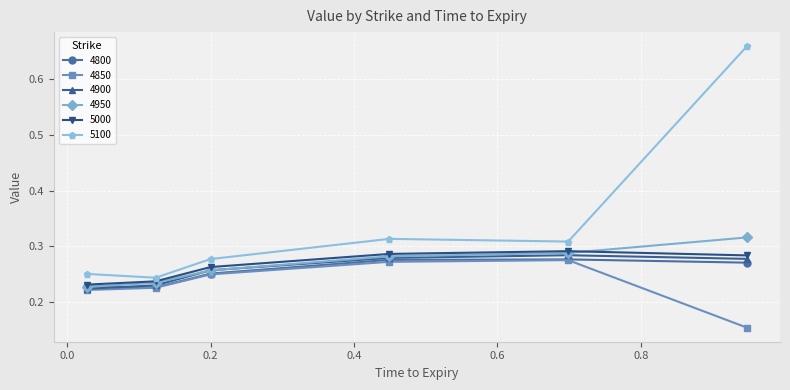

In 5000, how many points are higher than both neighbors (excluding endpoints)?

1